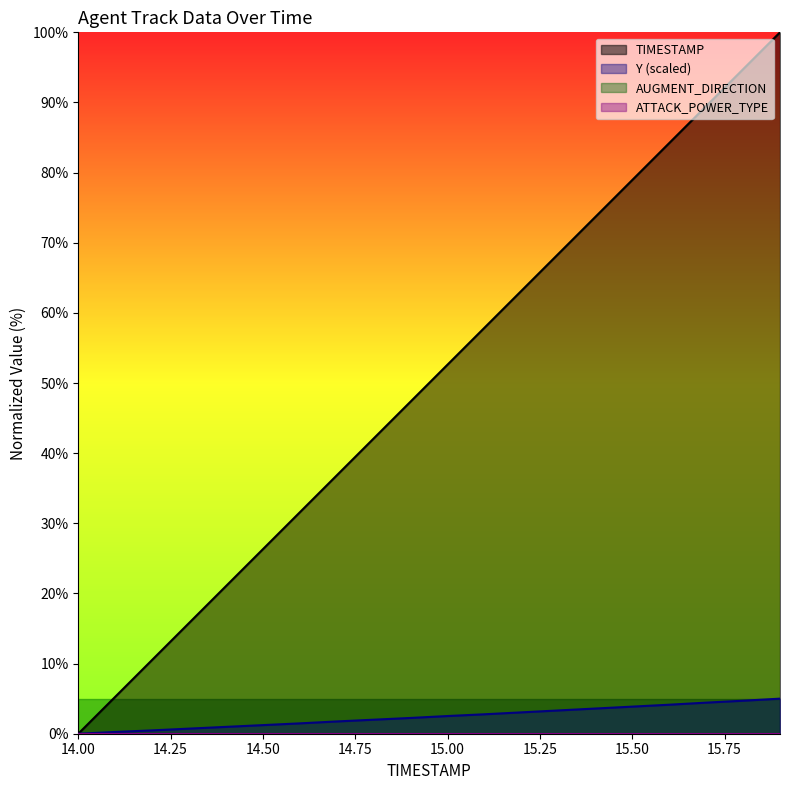

The value of Y at 15.5 is 6.1. True or false?

False